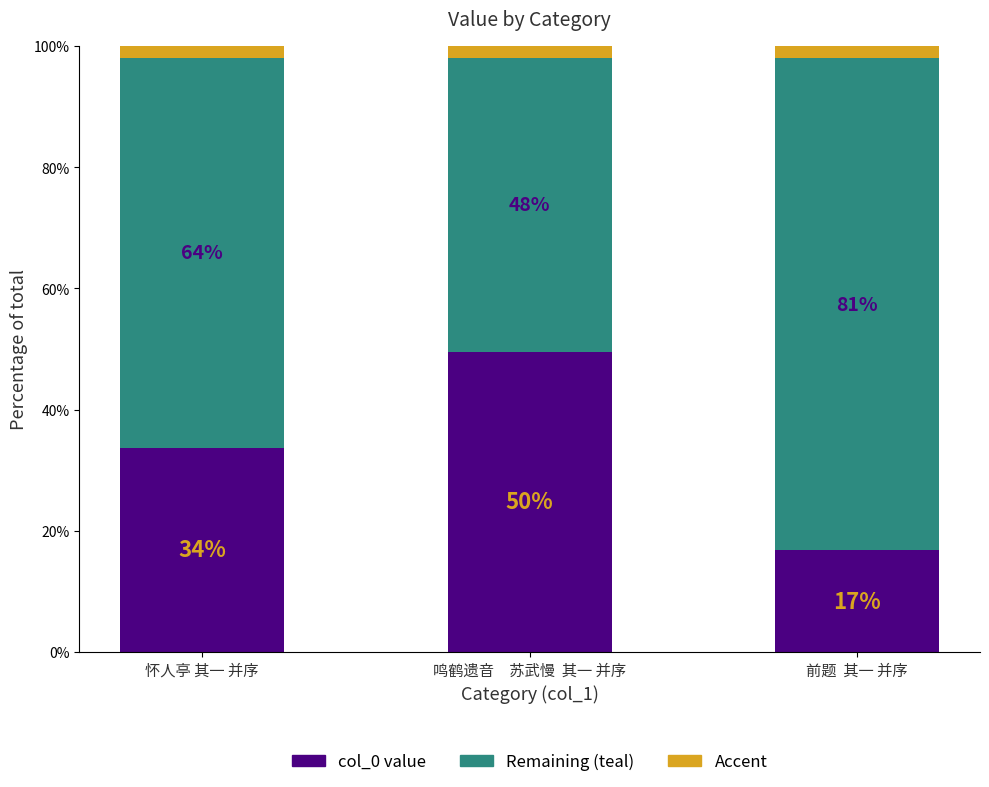

At which label is Accent closest to 2?

怀人亭 其一 并序